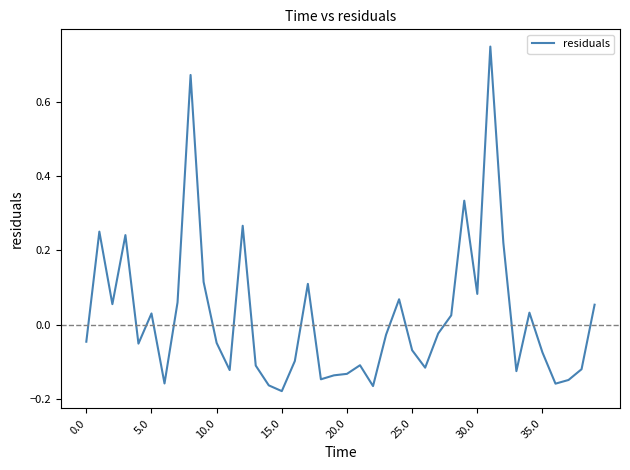

What is the difference between the maximum and minimum values?

0.9